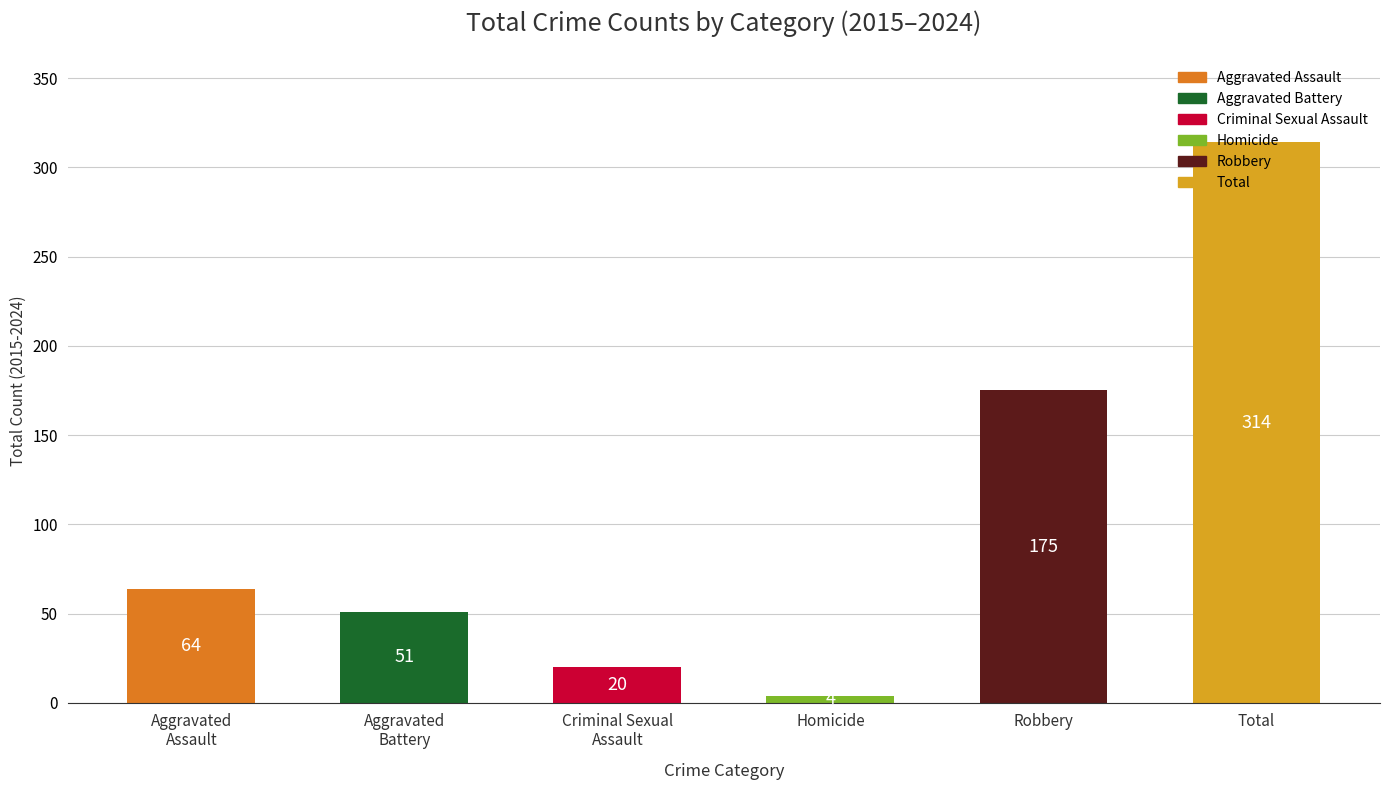

Read the value at Total.

314